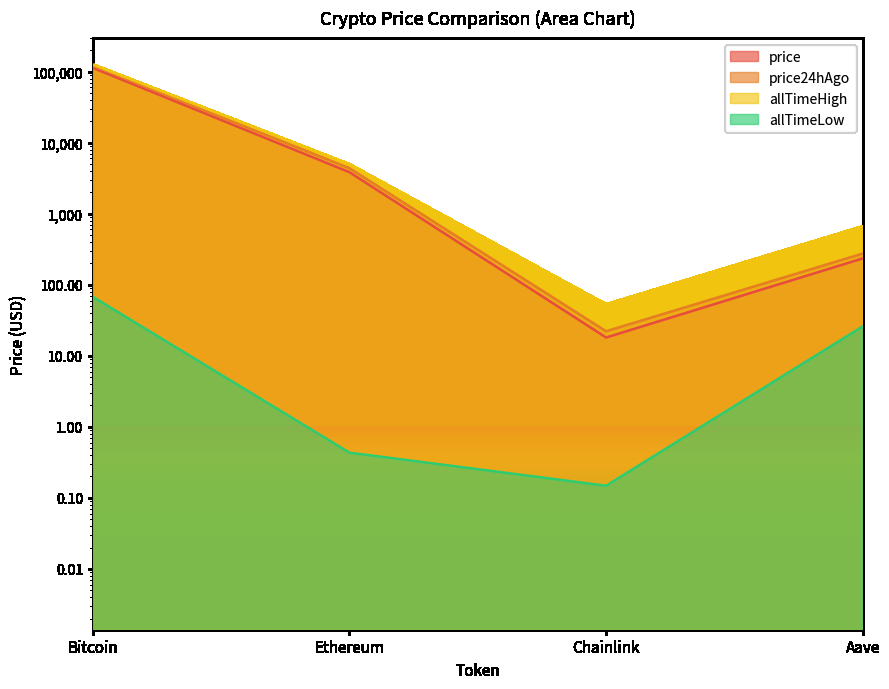

At which category is the sum across all series the highest?

Bitcoin